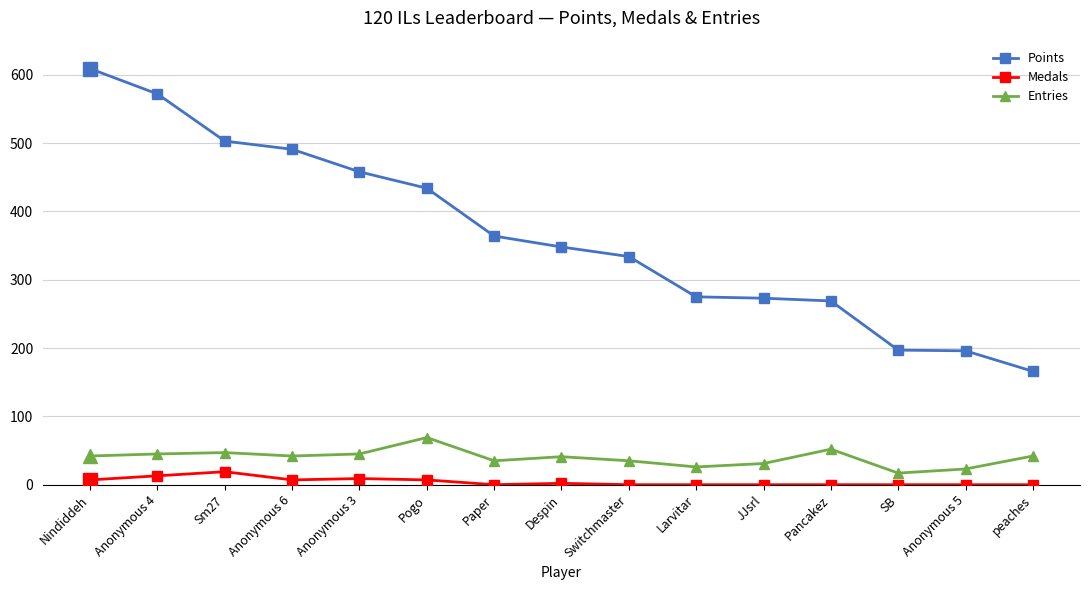

Count the number of categories in the chart.

15